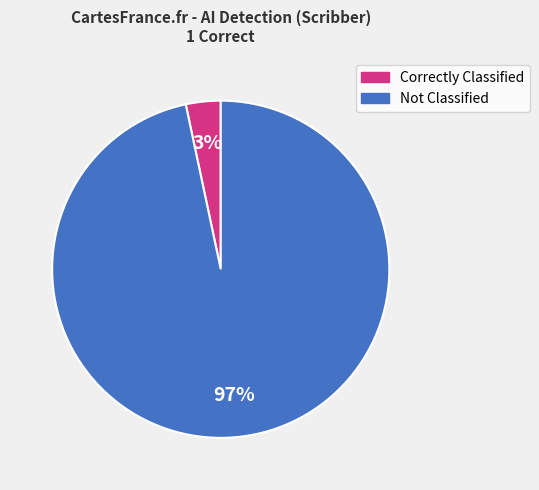

To the nearest percent, what is the average slice percentage?

50%